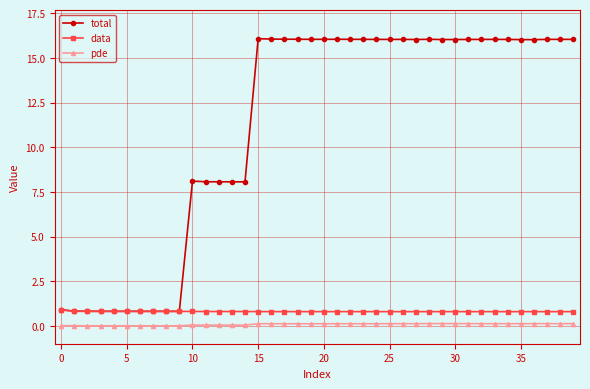

True or false: pde has more than 0 points higher than both neighbors.

True